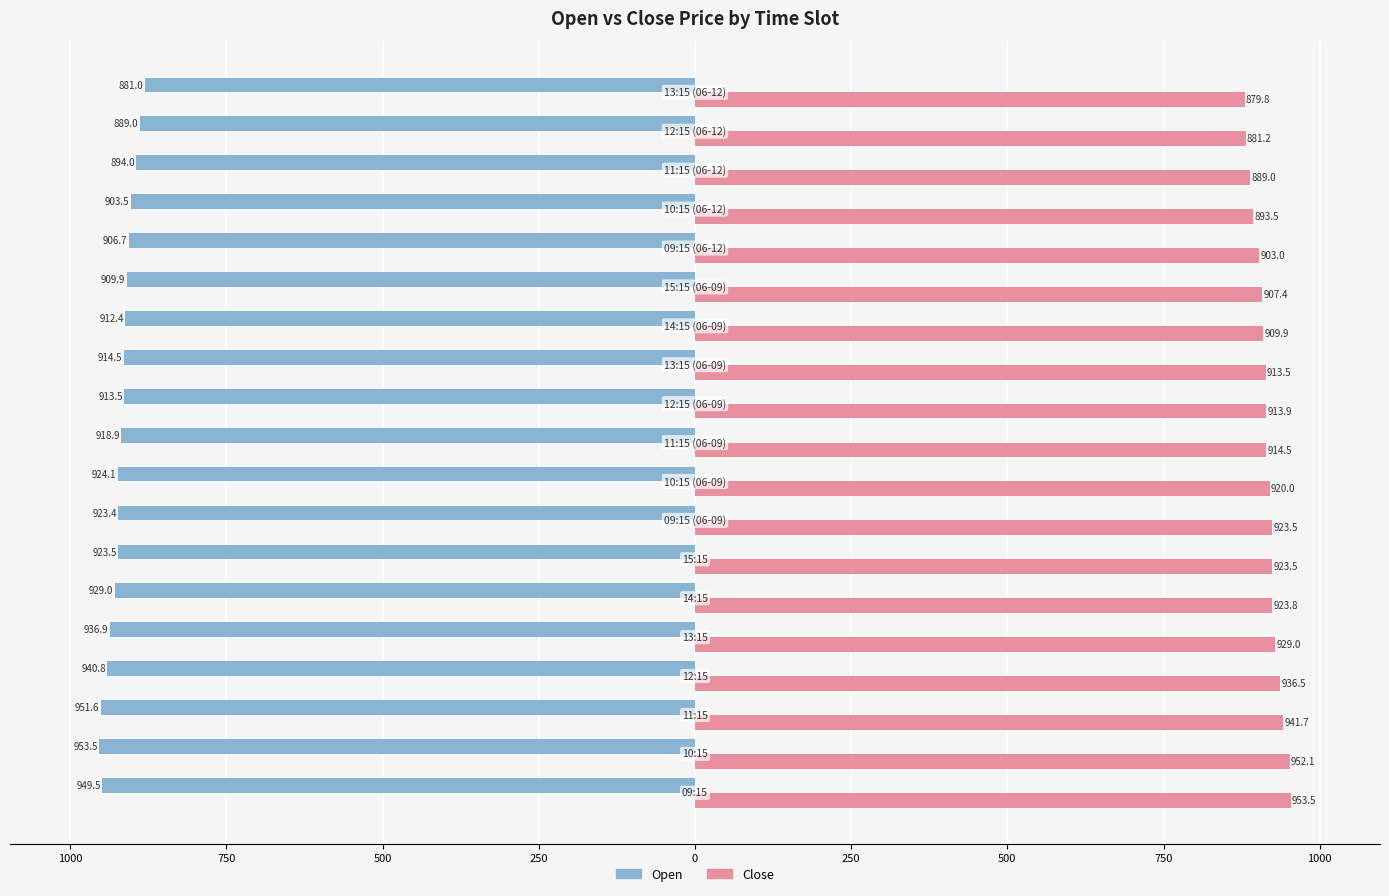

List the series in order of their peak value, lowest first.

Open, Close